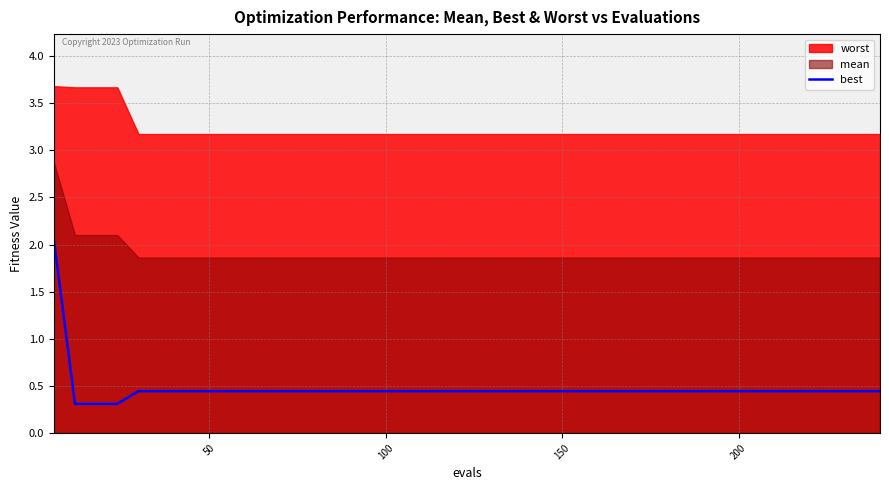

How many values are between 0 and 1?

39